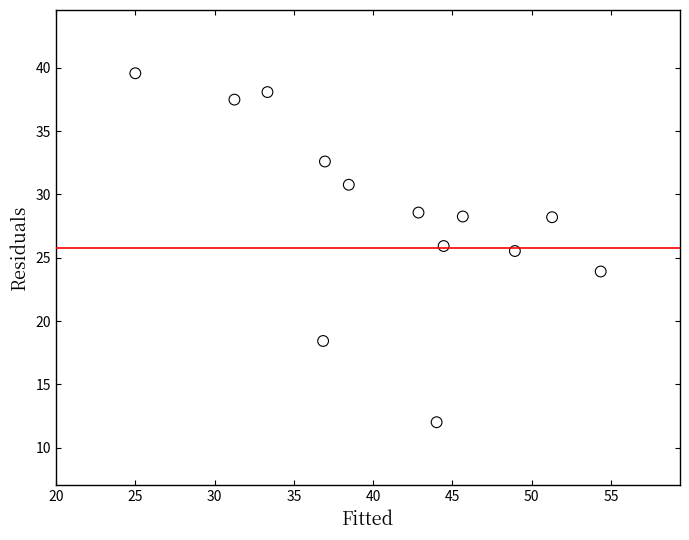

What is the range of X values (max minus min)?

29.3